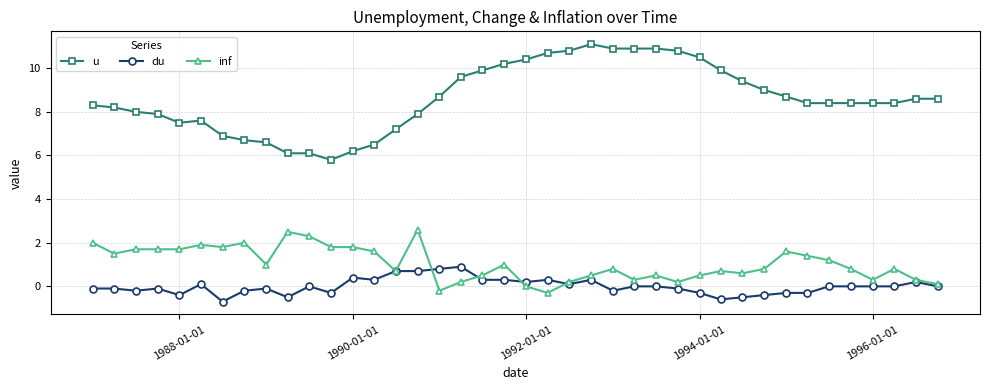

Which series has the largest total across all categories?

u